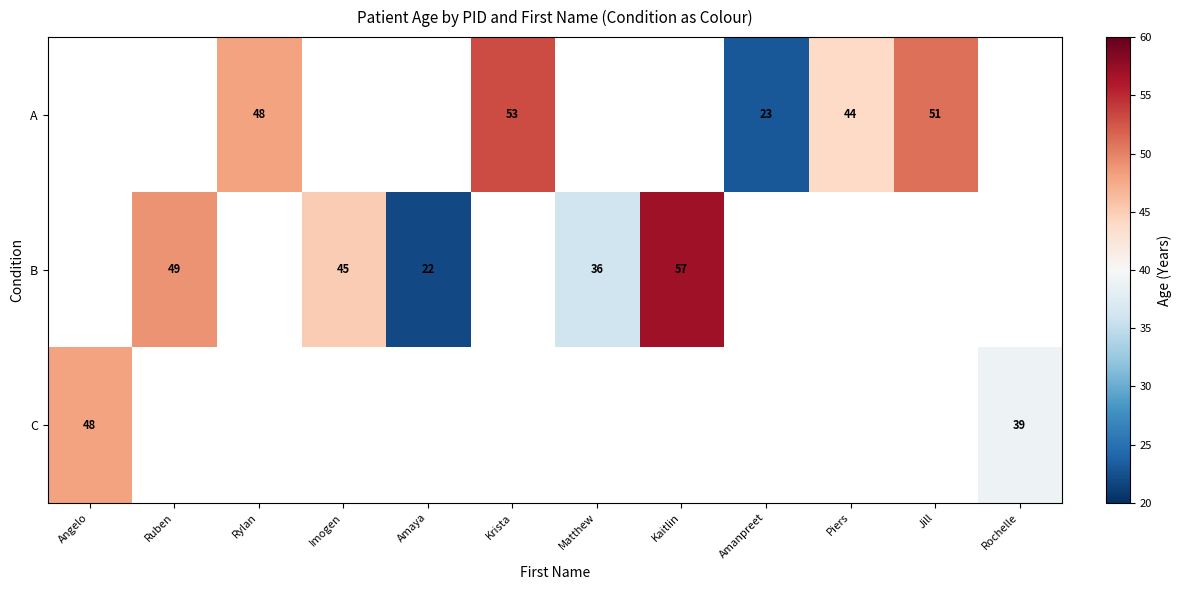

Which category has the highest value across all series?

Kaitlin